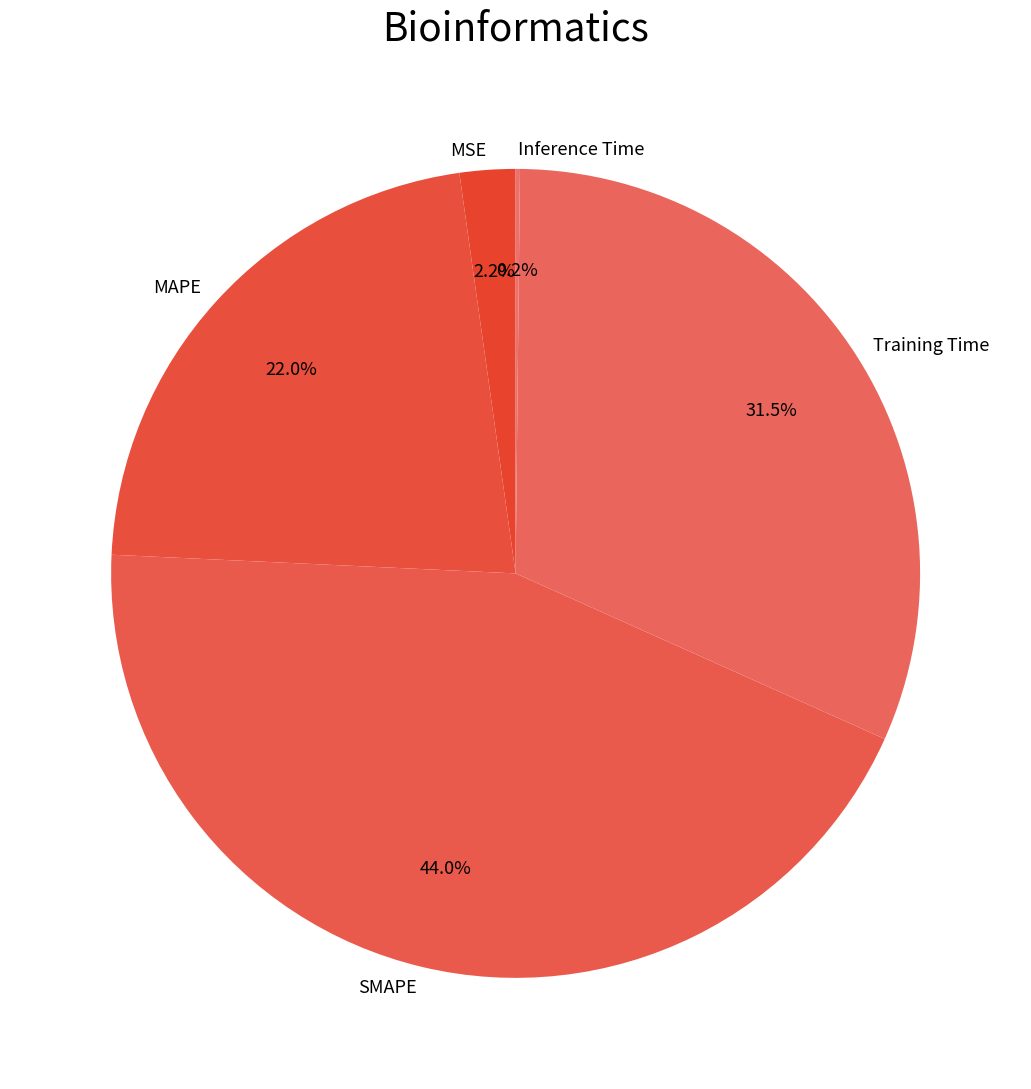

Which category has the biggest portion of the pie?

SMAPE